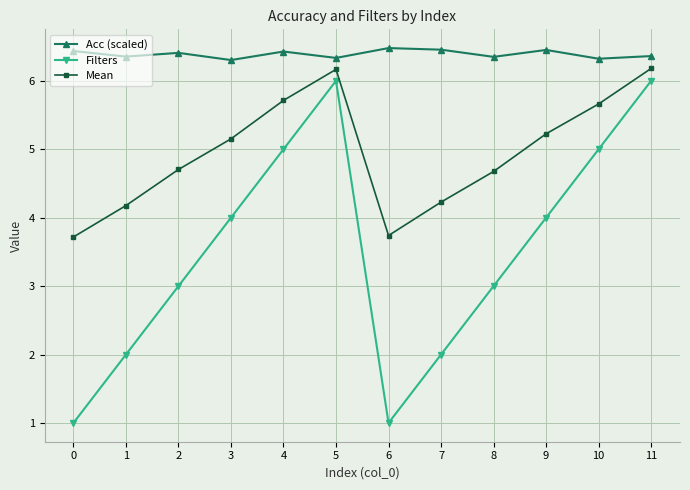

What is the minimum value shown in the chart?

1.0